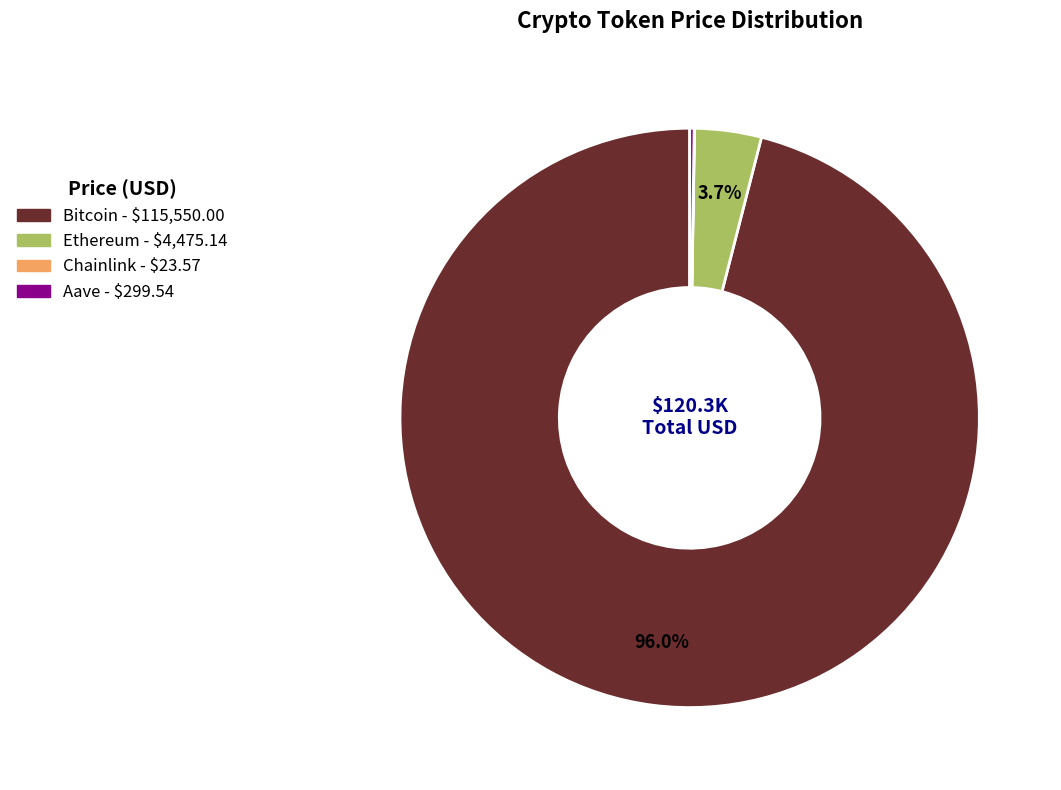

True or false: Bitcoin accounts for 96% of the total.

True